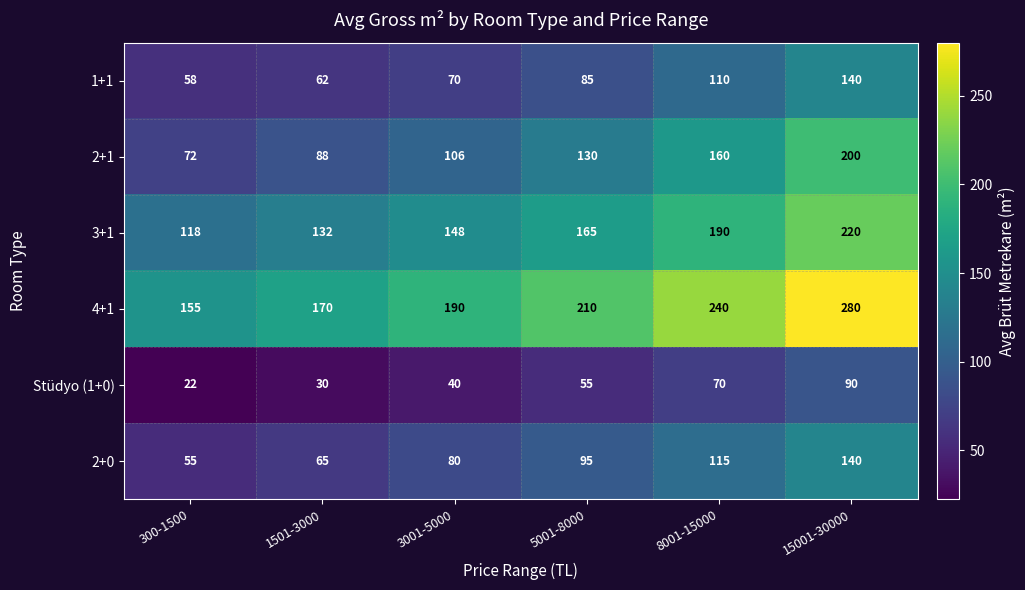

How many 2+1 values are between 88 and 160?

4